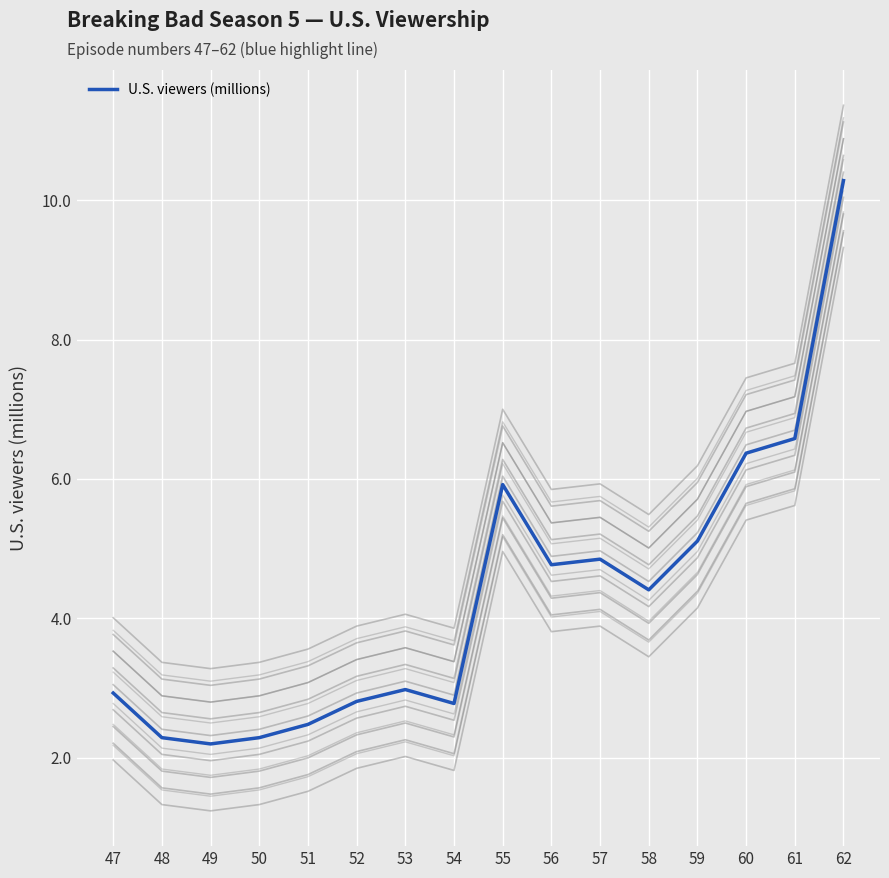

What is the approximate value at 56?

4.8